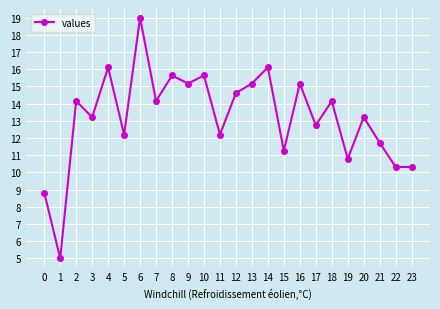

Where is the first local minimum?

1